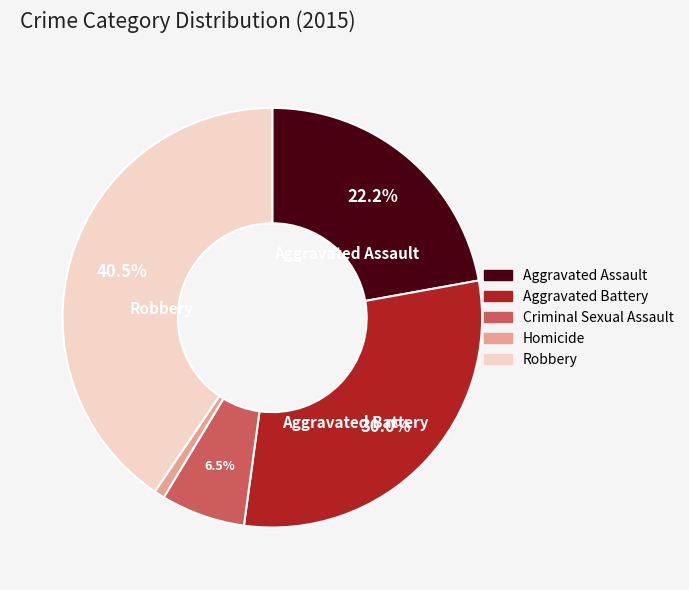

To the nearest percent, what is the difference between the largest and smallest slice percentages?

40%